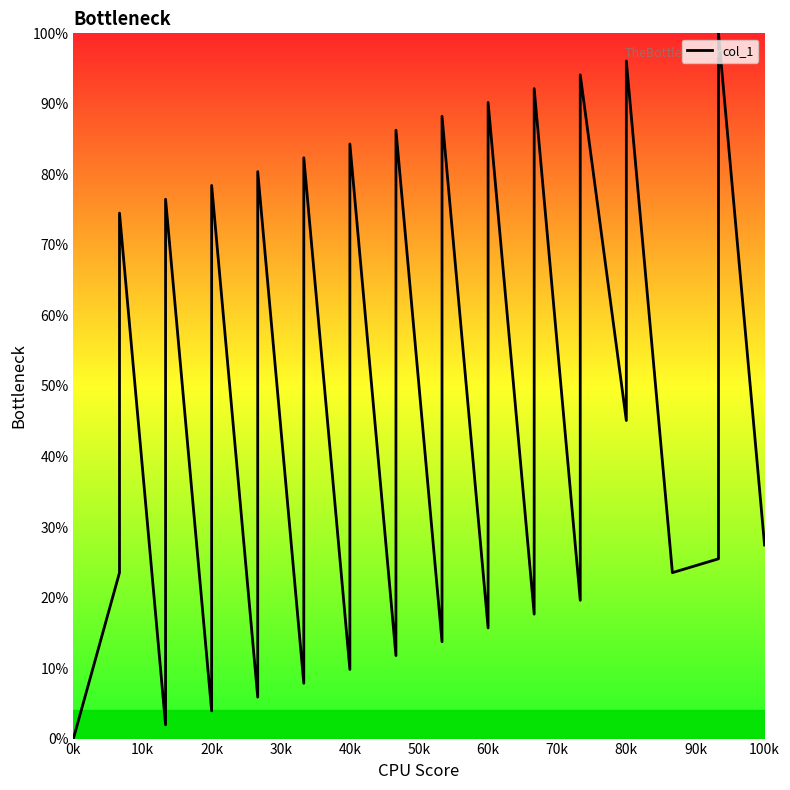

How many lines are shown in the chart?

1